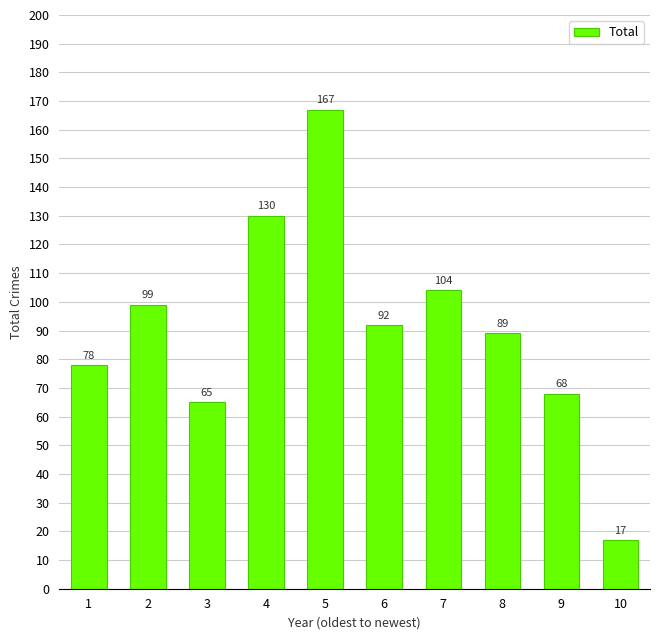

List the labels in order of value, smallest first.

10, 3, 9, 1, 8, 6, 2, 7, 4, 5